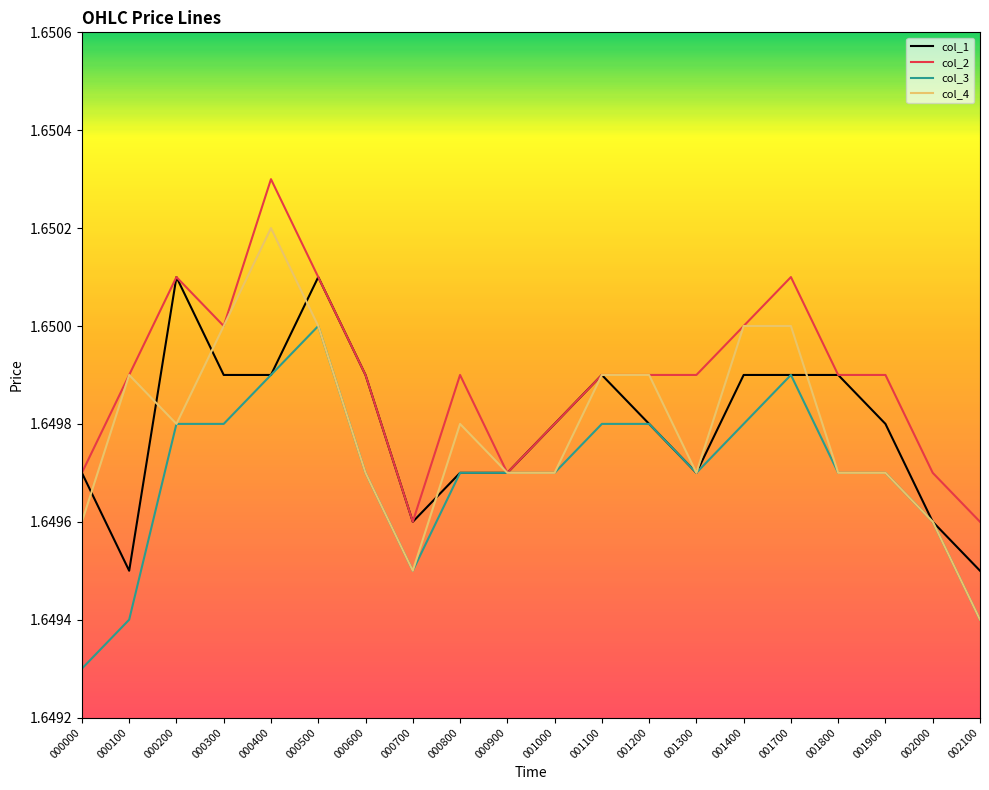

After their last crossing, which series has the higher values: col_1 or col_4?

col_1